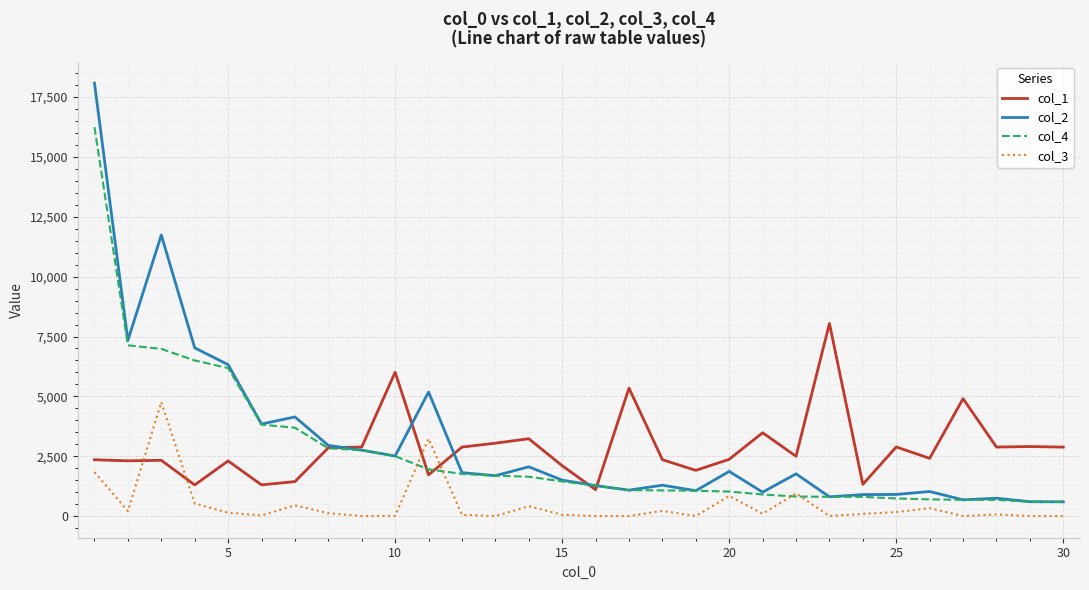

Which series has the widest spread of values?

col_2